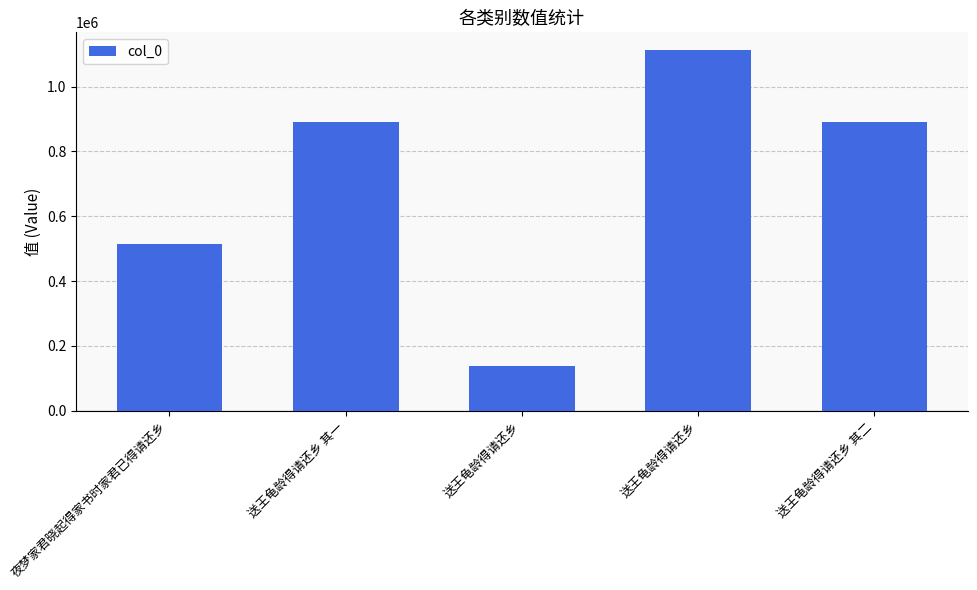

Which category has the lowest value across all series?

送王龟龄得请还乡